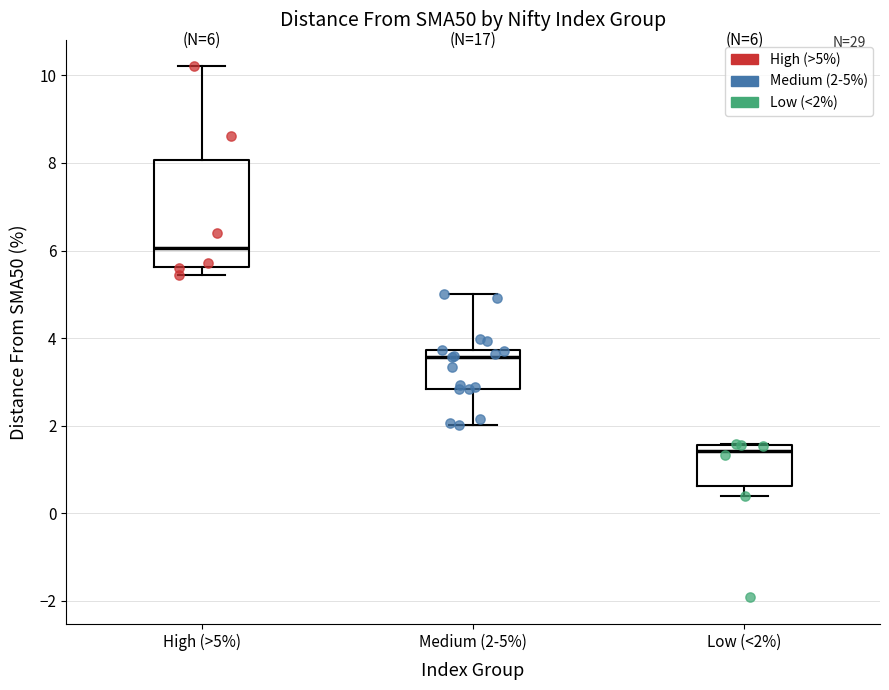

Comparing the boxes themselves (not the whiskers), which one is the tallest?

High (>5%)